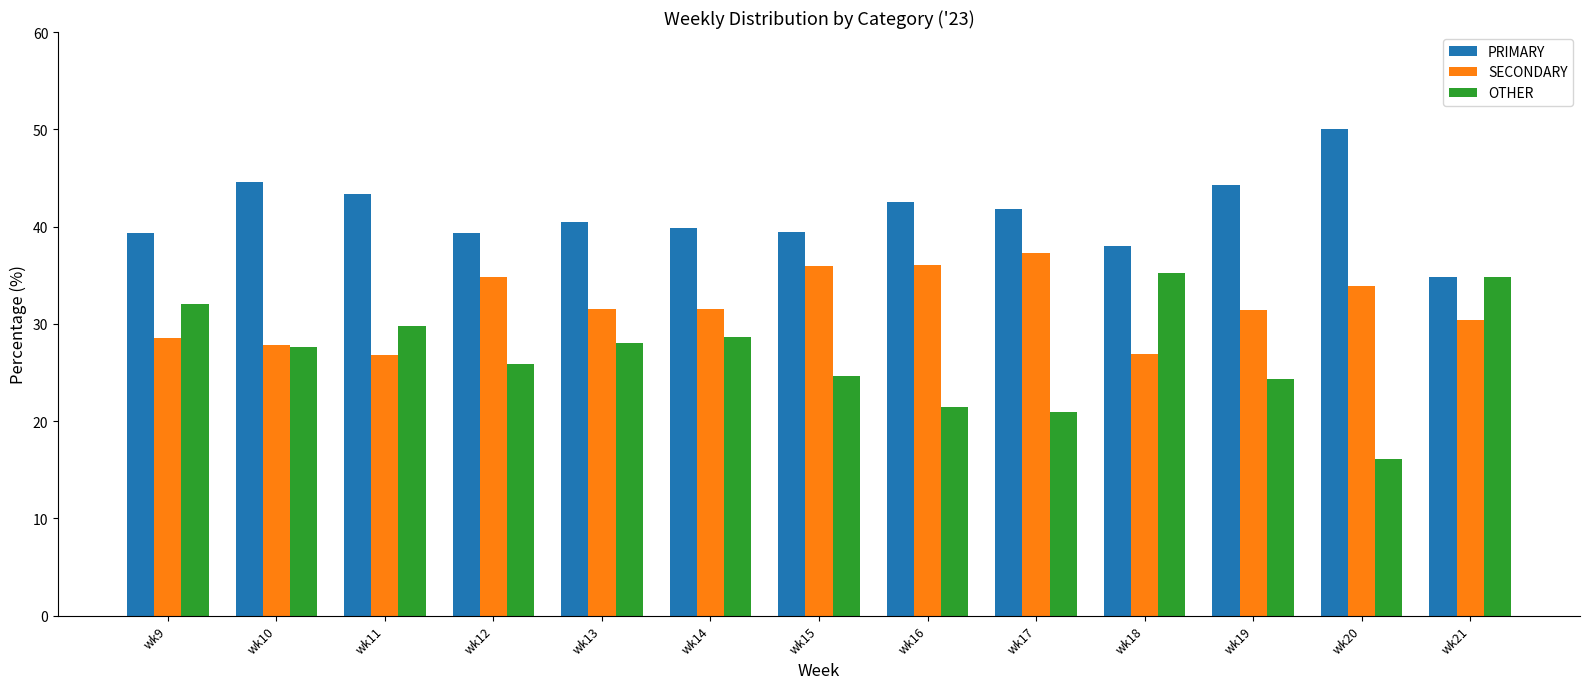

Is it true that OTHER equals 42.8 at wk12?

False